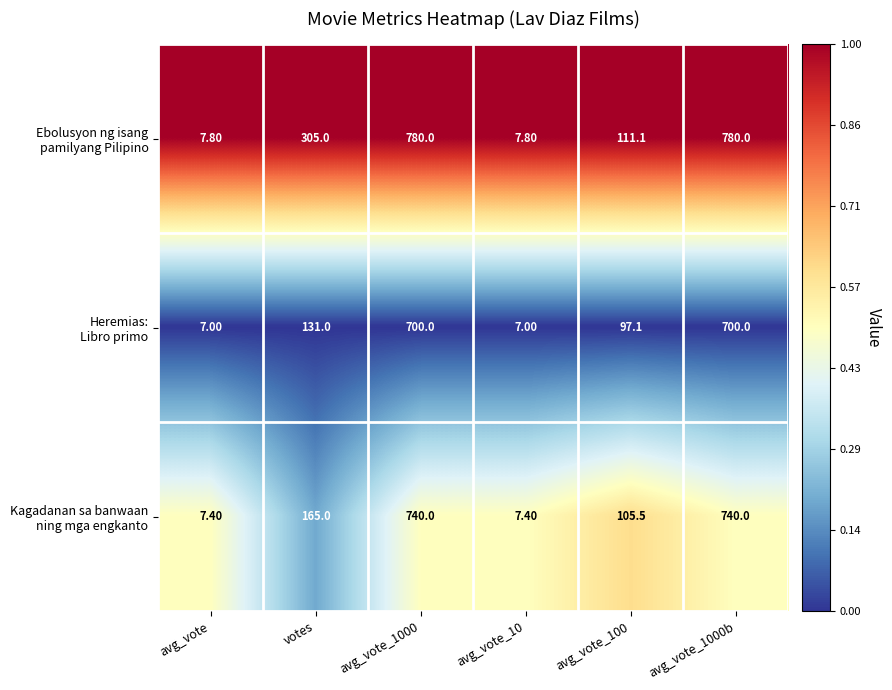

What is the spread (max minus min) of values at avg_vote_10?

0.8